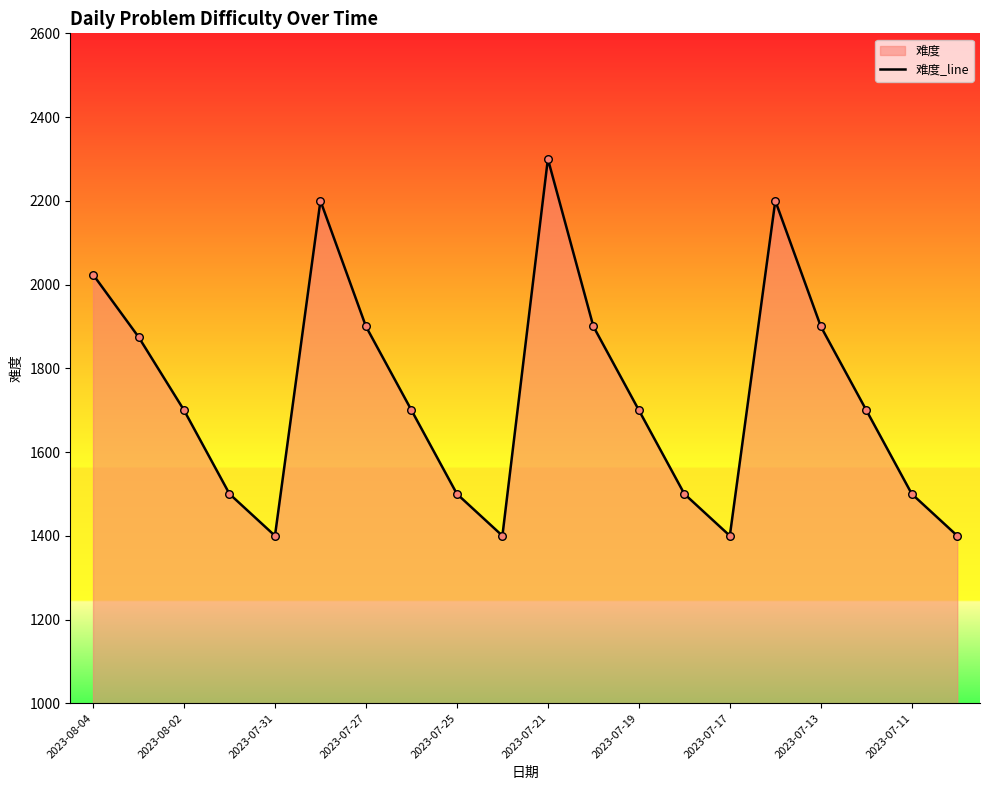

What is the change in value from 2023-08-02 to 2023-07-25?

-200